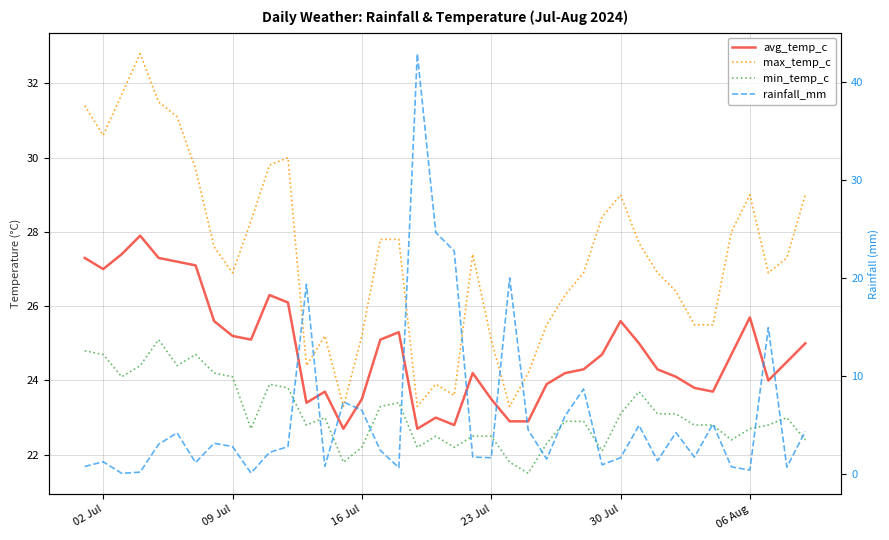

Rank the series by their maximum value, from lowest to highest.

min_temp_c, avg_temp_c, max_temp_c, rainfall_mm